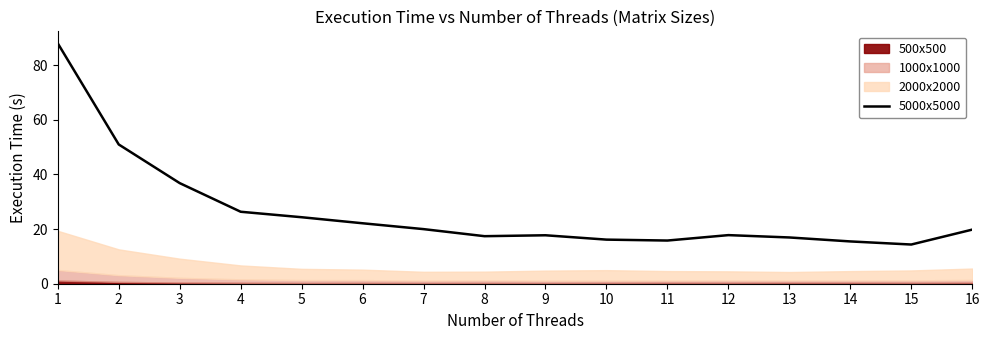

True or false: the data shows 11.0 at 6.

False